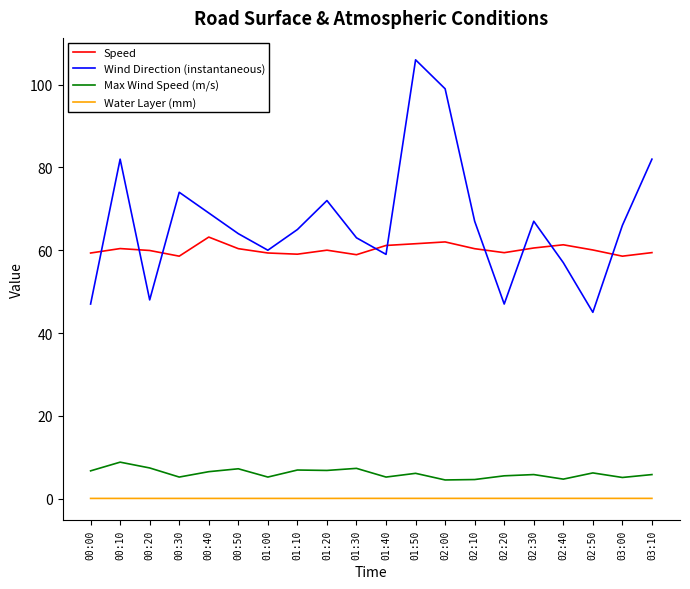

List the series in order of their peak value, highest first.

Wind Direction (instantaneous), Speed, Max Wind Speed (m/s), Water Layer (mm)